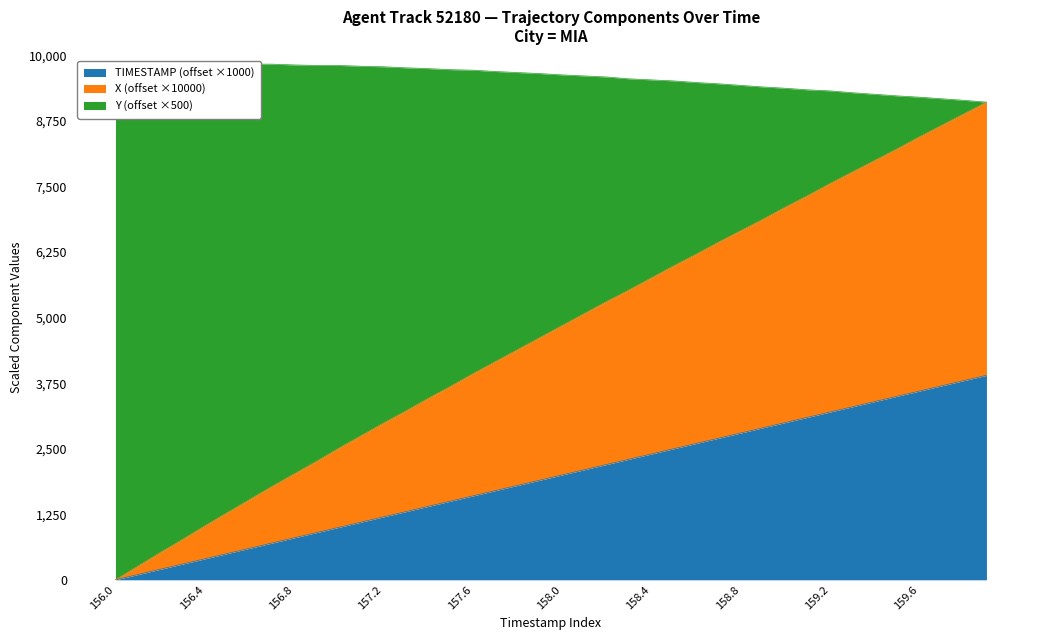

How many positive values does the TIMESTAMP series have?

39